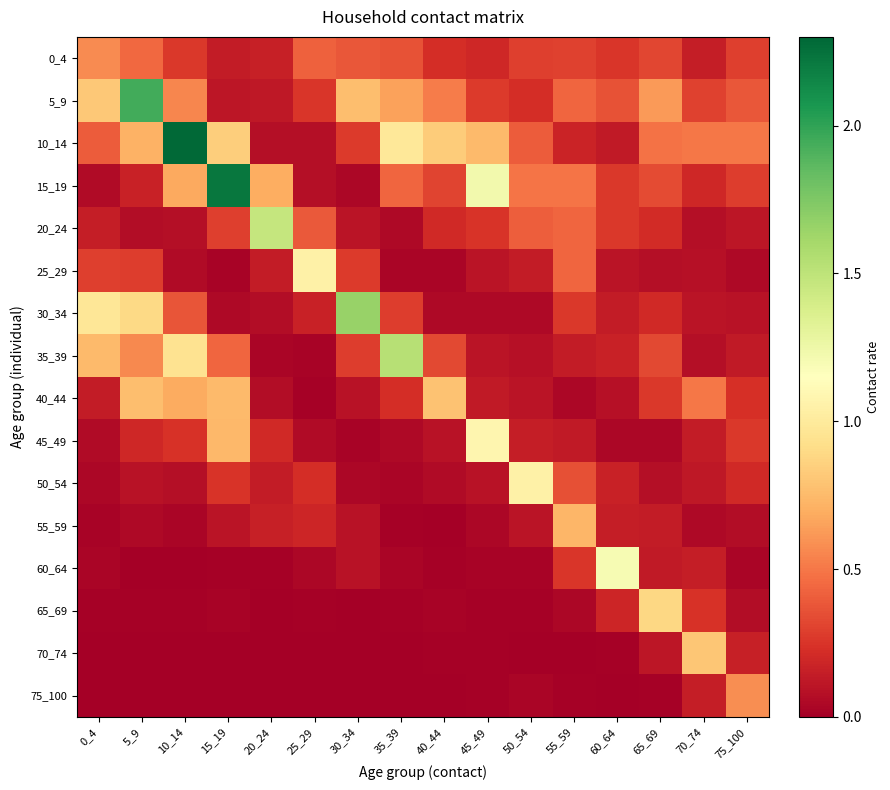

Between 45_49 and 65_69, which series saw the biggest shift?

45_49